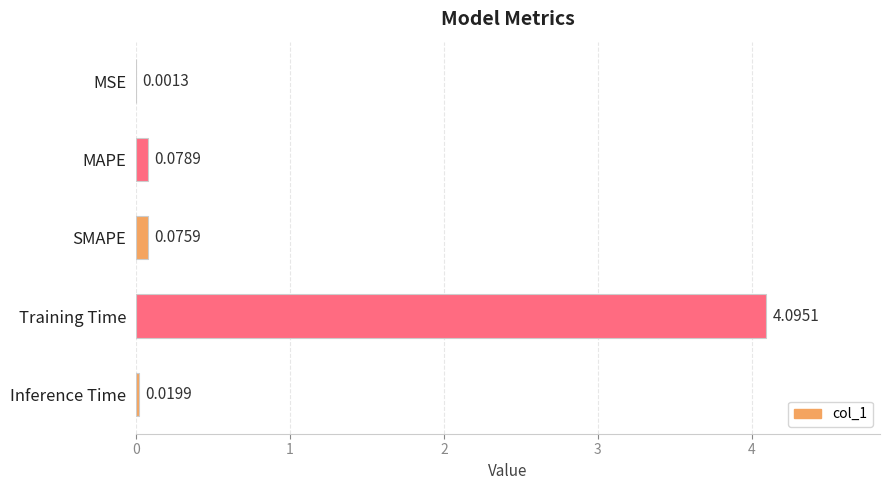

What is the sum of all values?

4.3